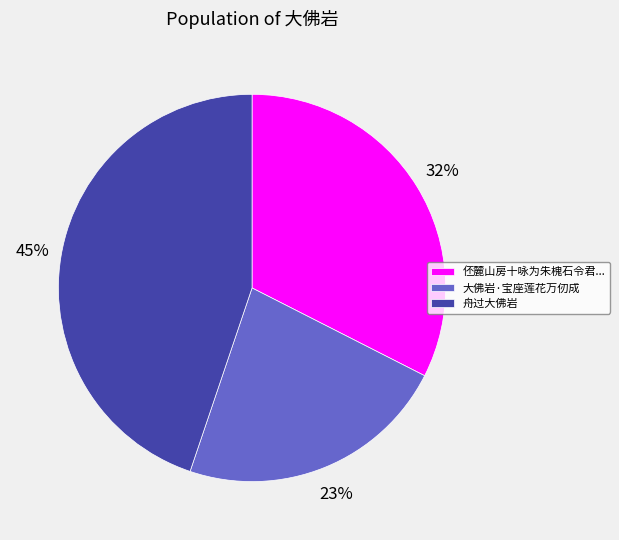

Which category has the smallest portion of the pie?

大佛岩·宝座莲花万仞成